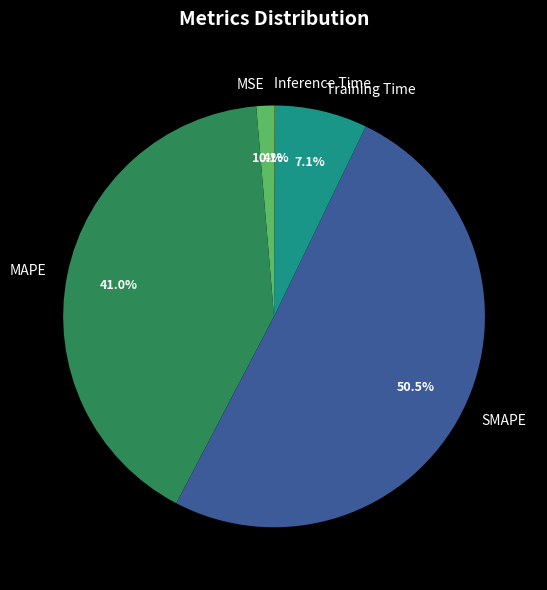

To the nearest percent, what percentage of the pie is Training Time?

7%